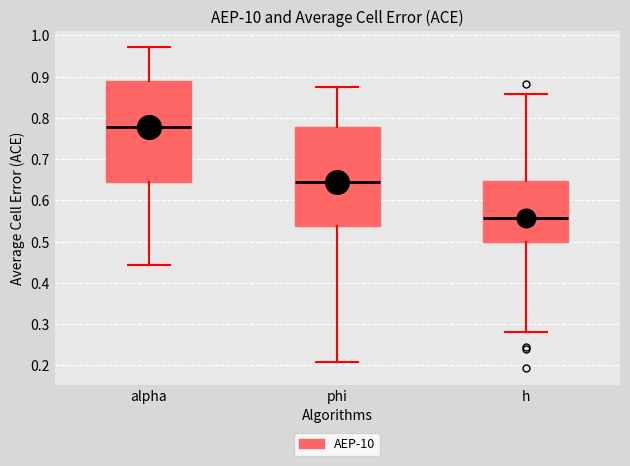

Which box has the highest median line?

alpha